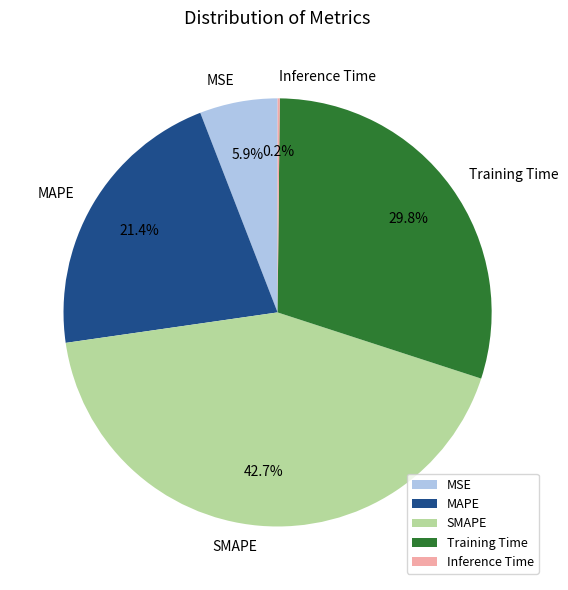

What is the total percentage of MSE and SMAPE?

48.6%